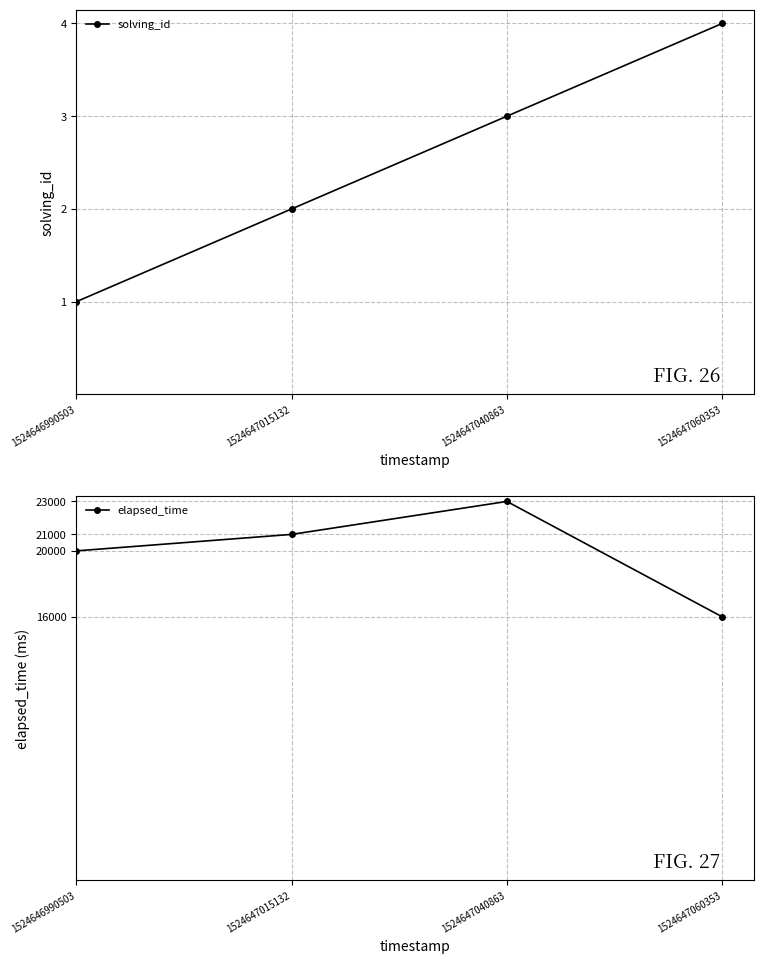

What is the maximum value for solving_id?

4